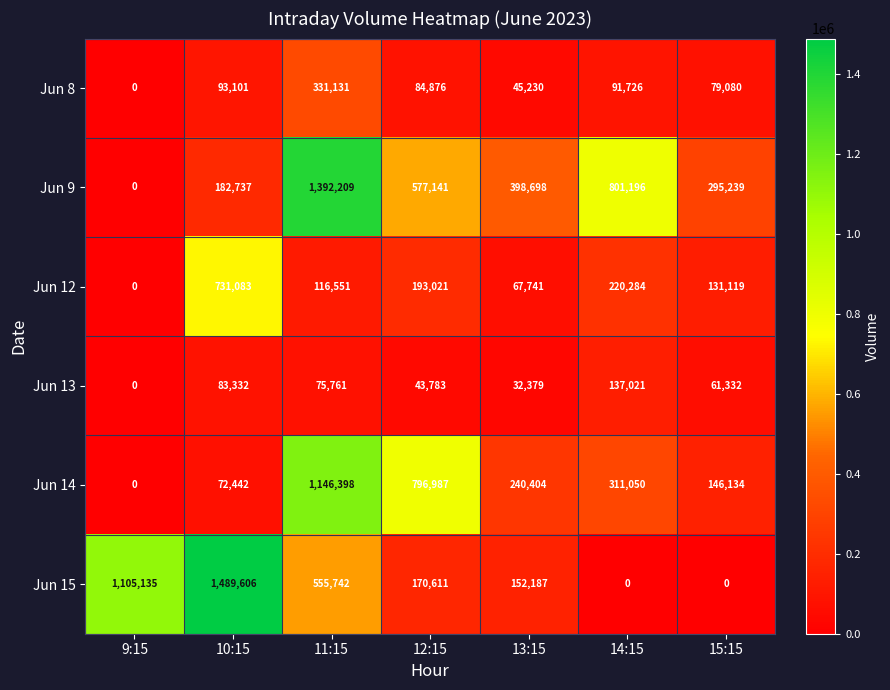

What is the difference between the maximum and second lowest values in the Jun 9 series?

1209472